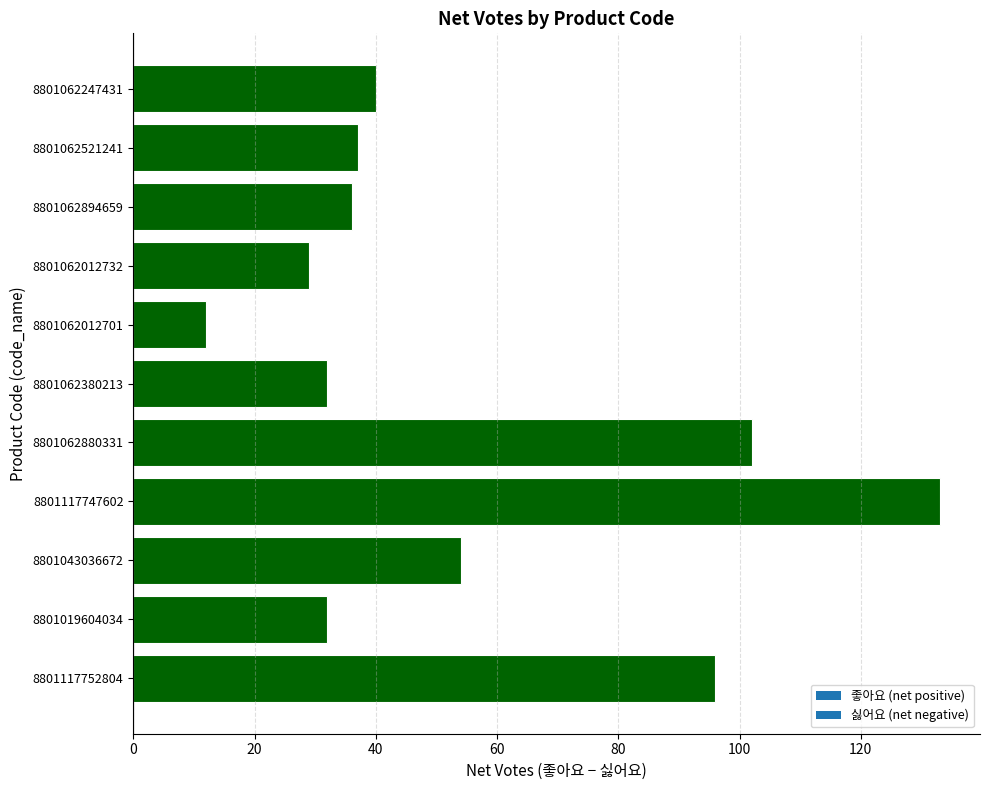

What is the difference between the second highest and minimum values?

90